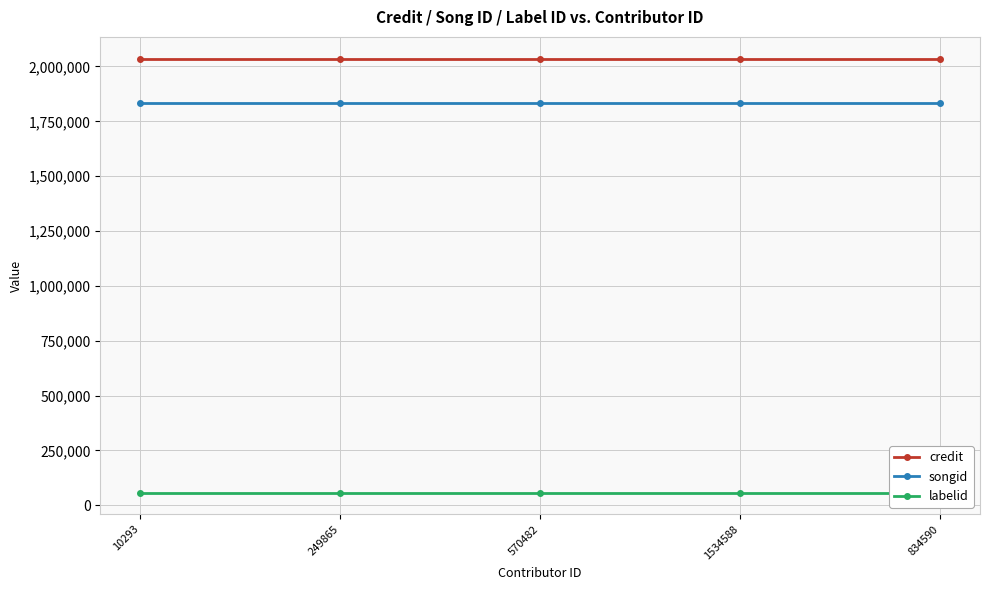

The value of credit at 10293 is 2897336. True or false?

False